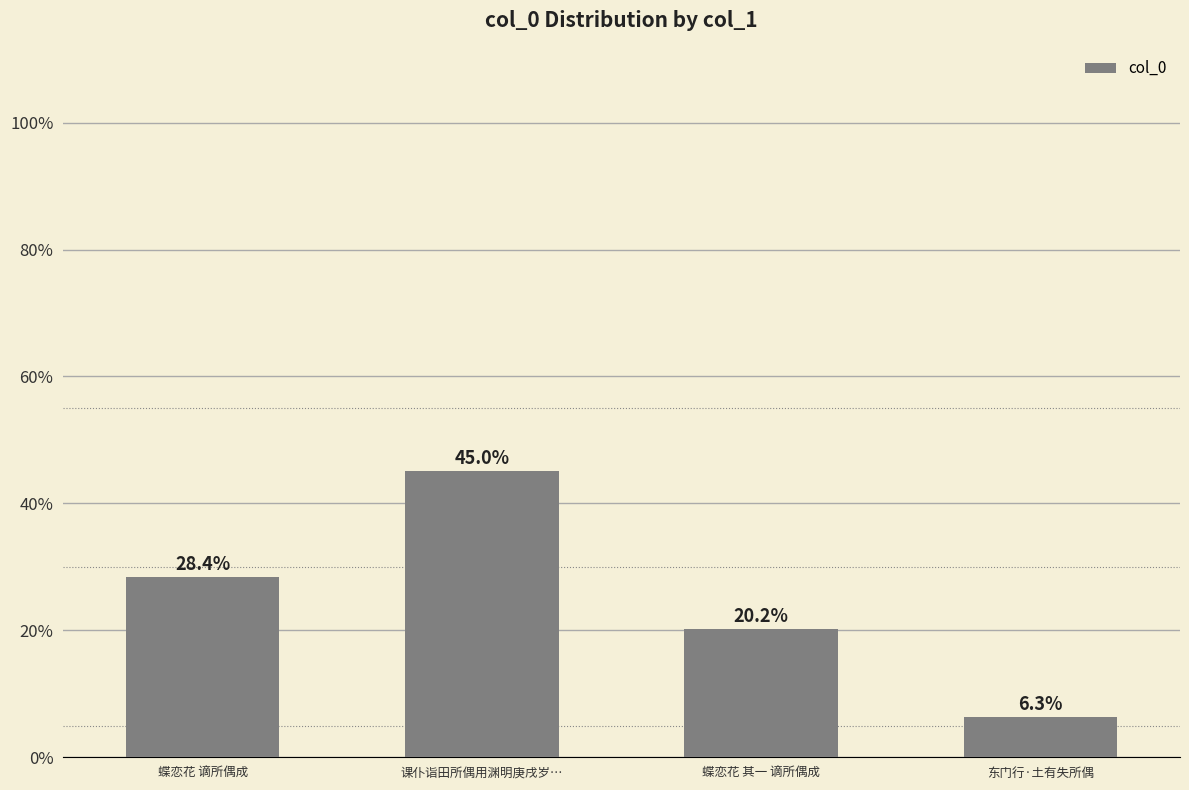

Where does the data first go above 694587?

课仆诣田所偶用渊明庚戌岁…